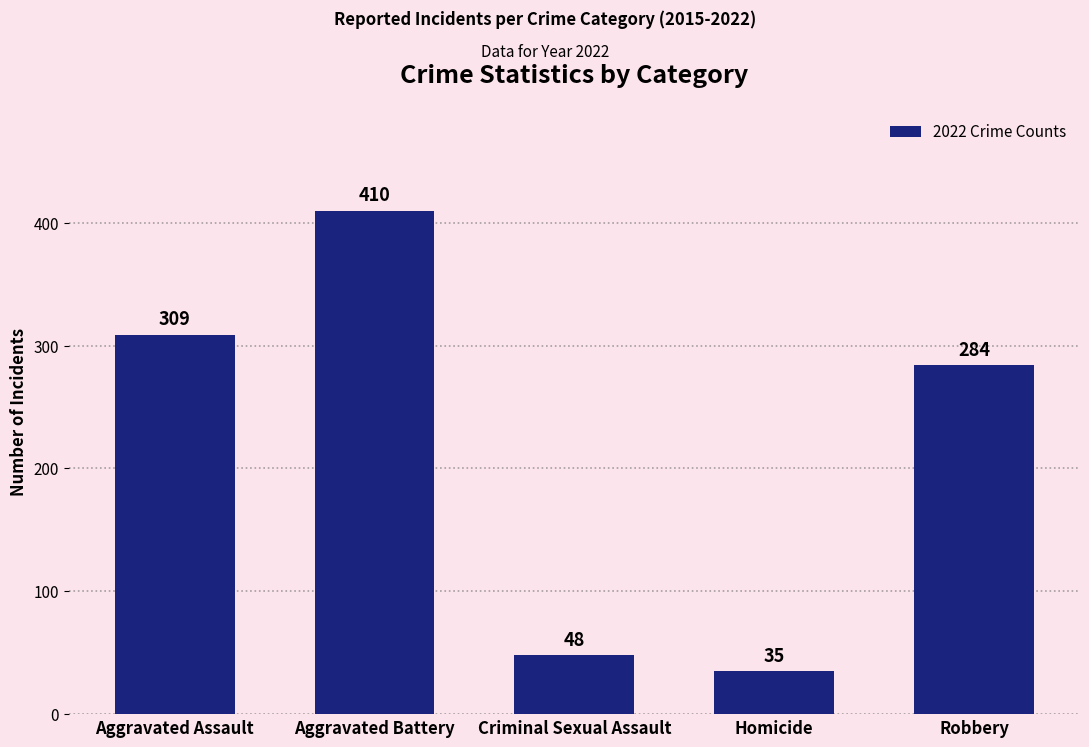

How many series are shown in this chart?

1